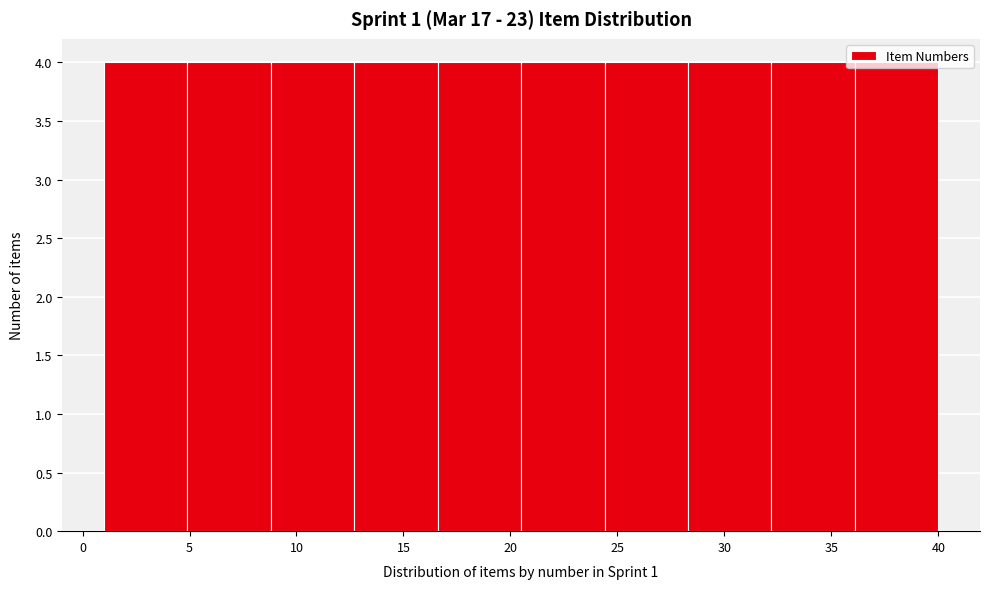

Reading left to right, list every bar in this chart as the range it spans on the x-axis followed by its height. Neither the bar edges nor the heights are printed on the chart, so give them approximately, as read against the axes.

1.0 to 4.9: 4
4.9 to 8.8: 4
8.8 to 12.7: 4
12.7 to 16.6: 4
16.6 to 20.5: 4
20.5 to 24.4: 4
24.4 to 28.3: 4
28.3 to 32.2: 4
32.2 to 36.1: 4
36.1 to 40.0: 4